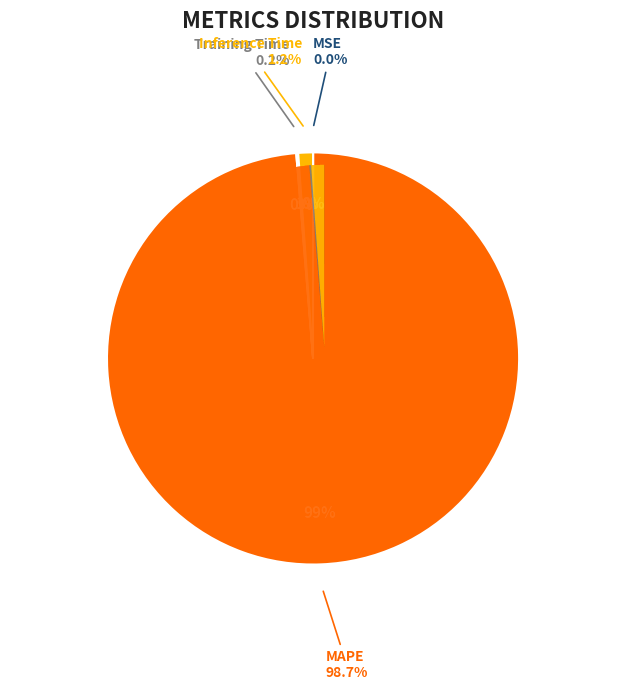

To the nearest percent, what is the average slice percentage?

25%